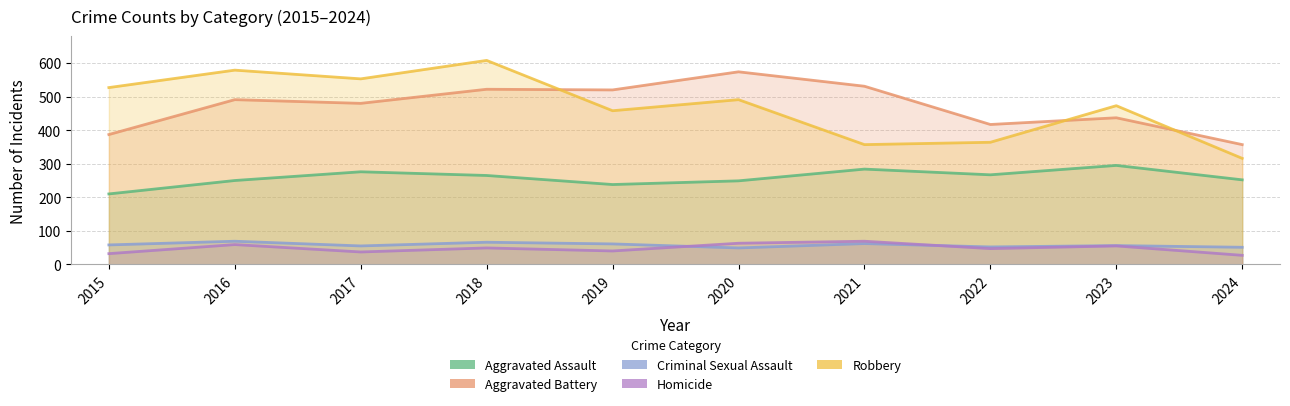

Where is Homicide nearest to the value 48?

2018